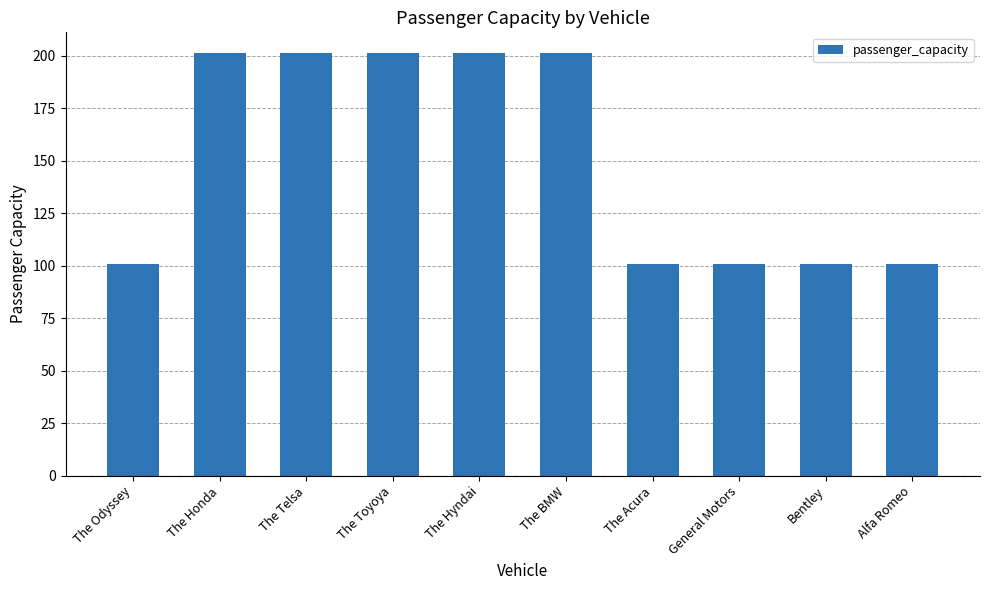

What is the value of the 6th bar from the left?

201